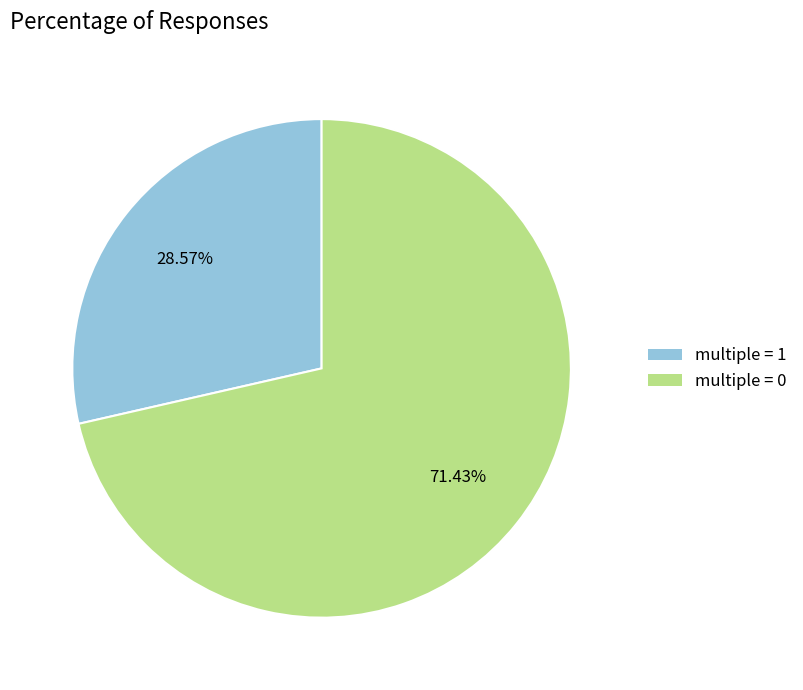

Is there any slice that represents more than half of the pie?

Yes